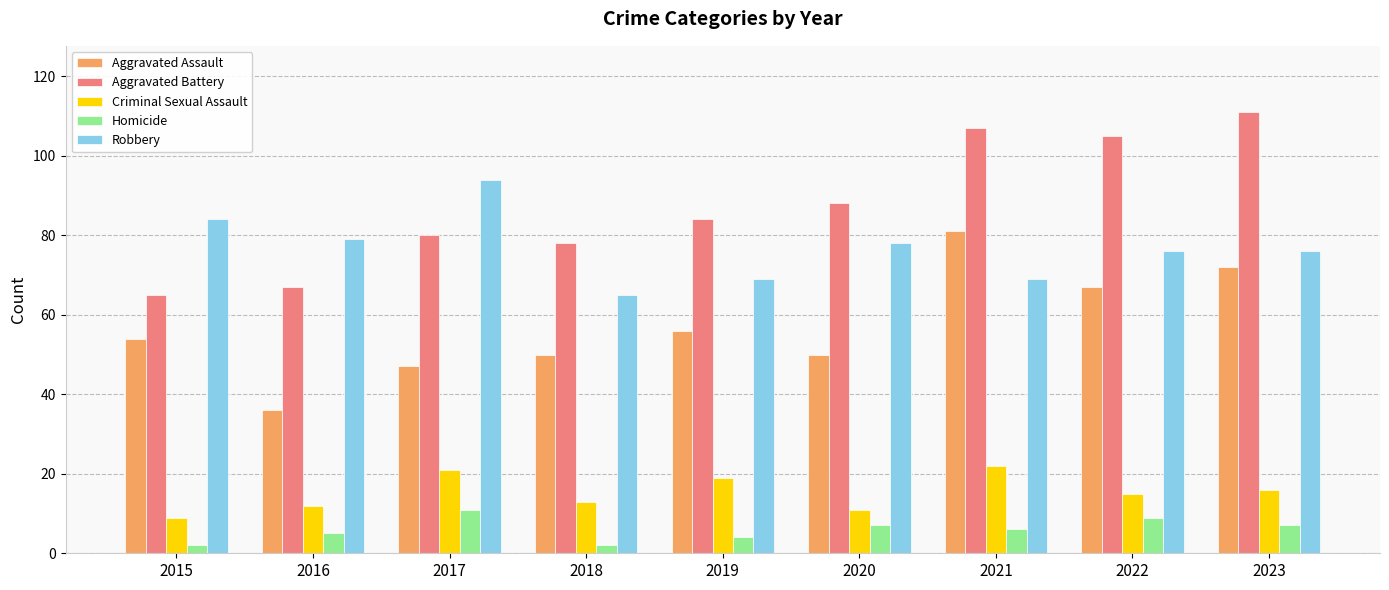

The Aggravated Battery series shows 84 at 2019. True or false?

True